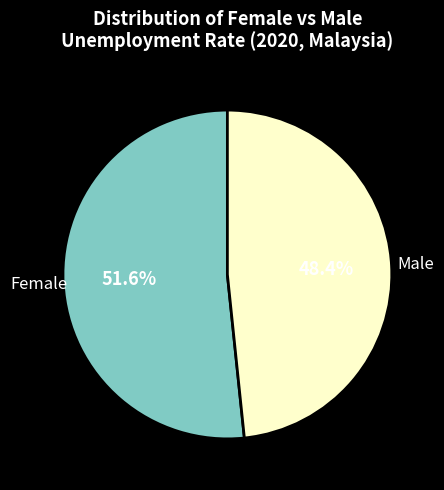

What percentage is NOT represented by Male?

51.6%